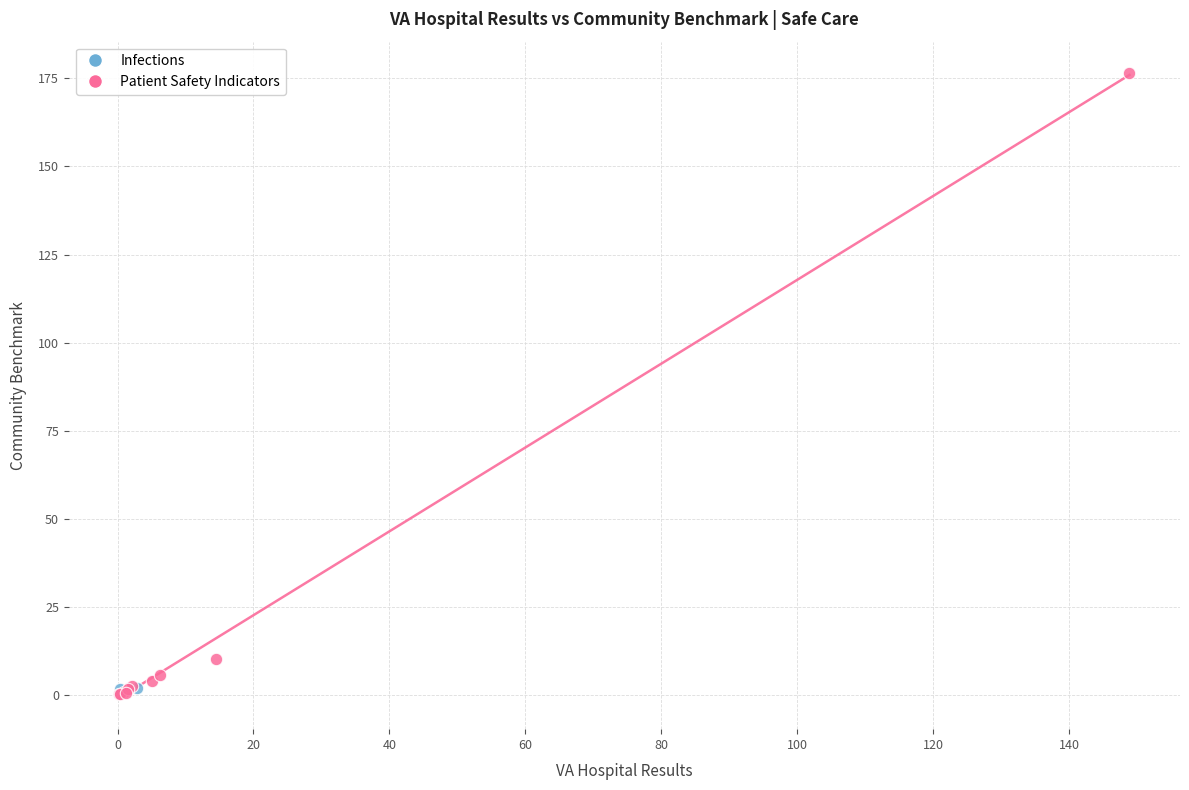

What are all the series names shown in the legend?

Infections, Patient Safety Indicators